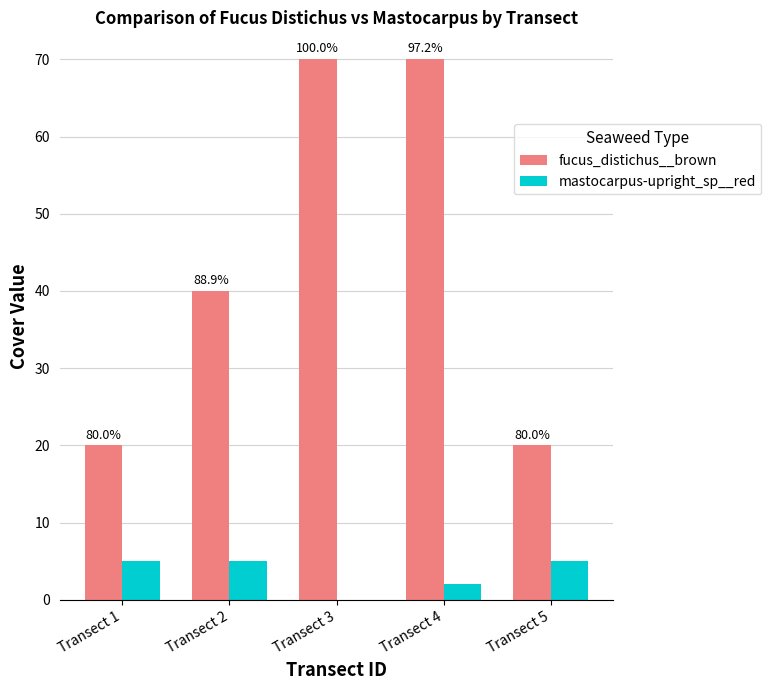

Are the bars grouped side by side (vs. stacked)?

Yes